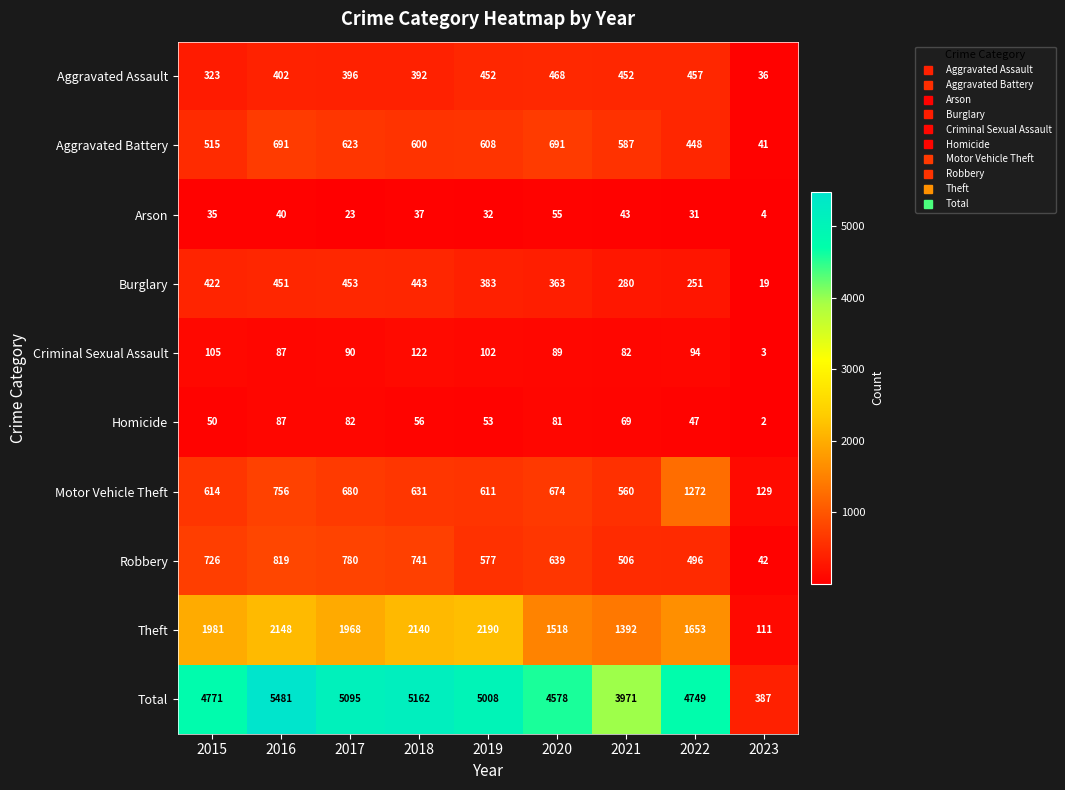

Count the number of data series in this chart.

10